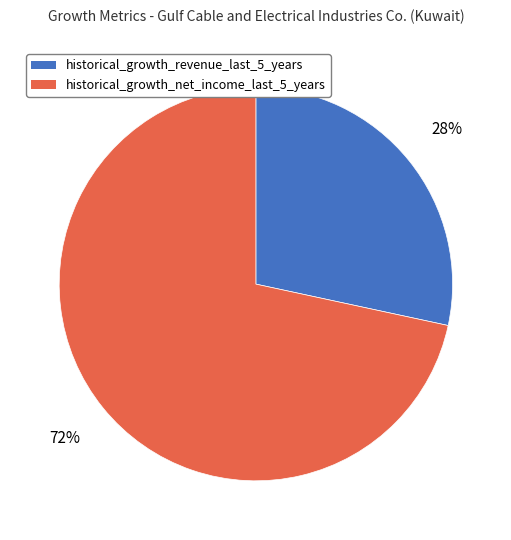

How many segments does this pie chart have?

2